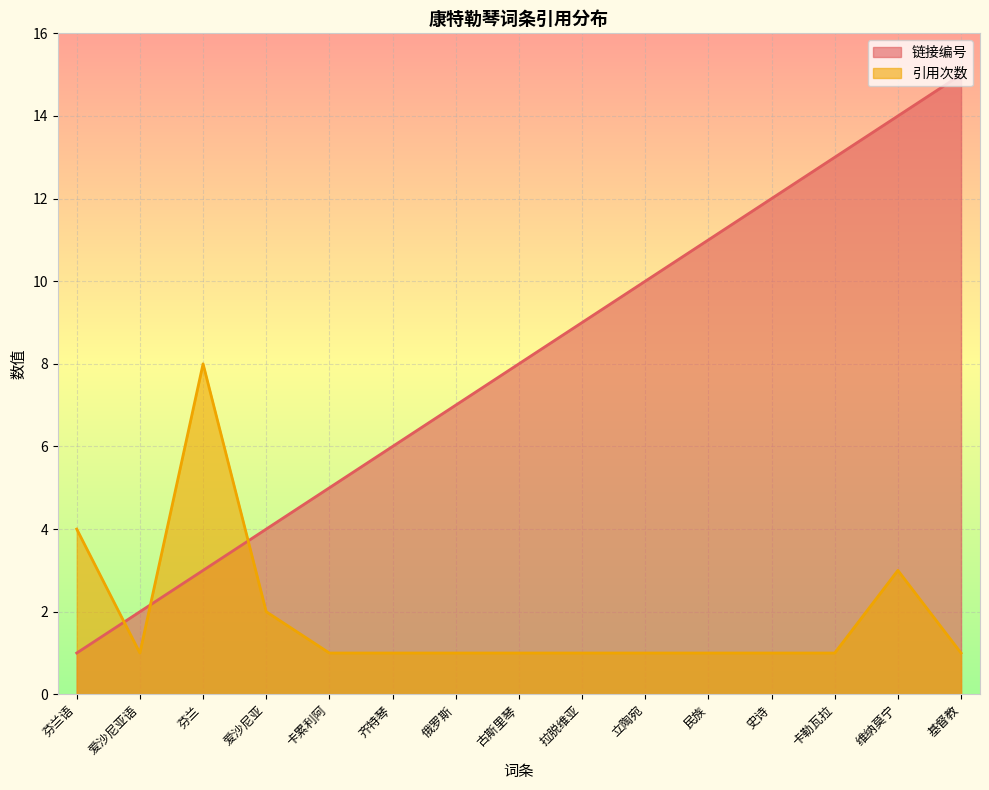

What is the total value across all series at 爱沙尼亚?

6